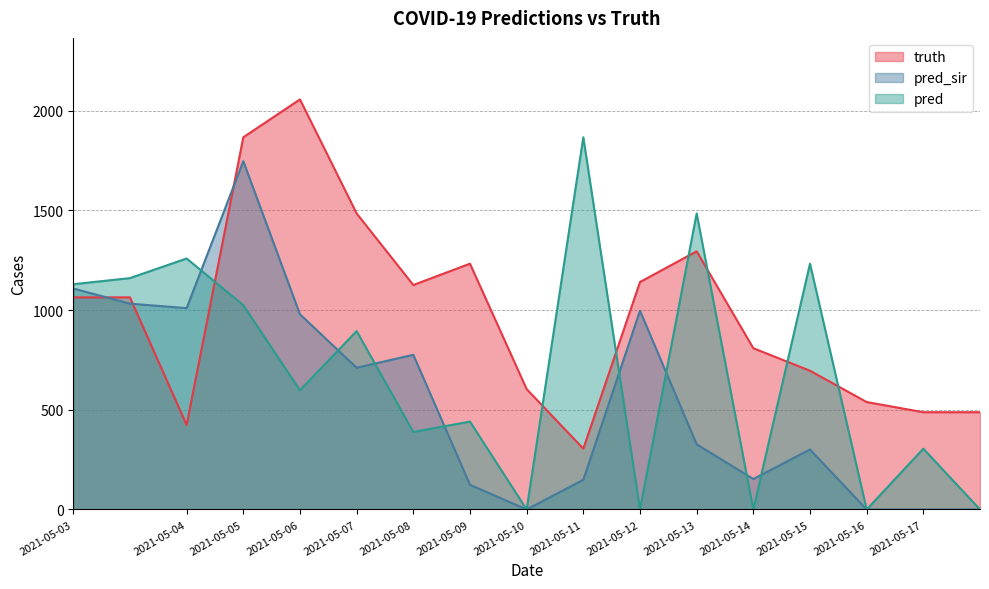

At which category is the sum across all series the highest?

2021-05-05